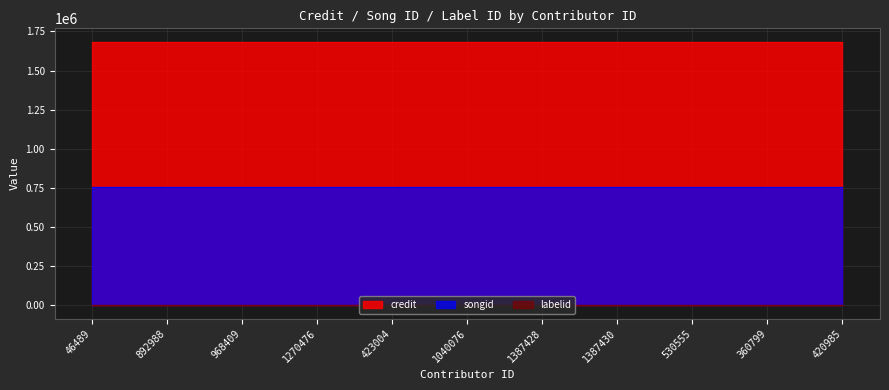

Which category has the highest value in the songid series?

46489